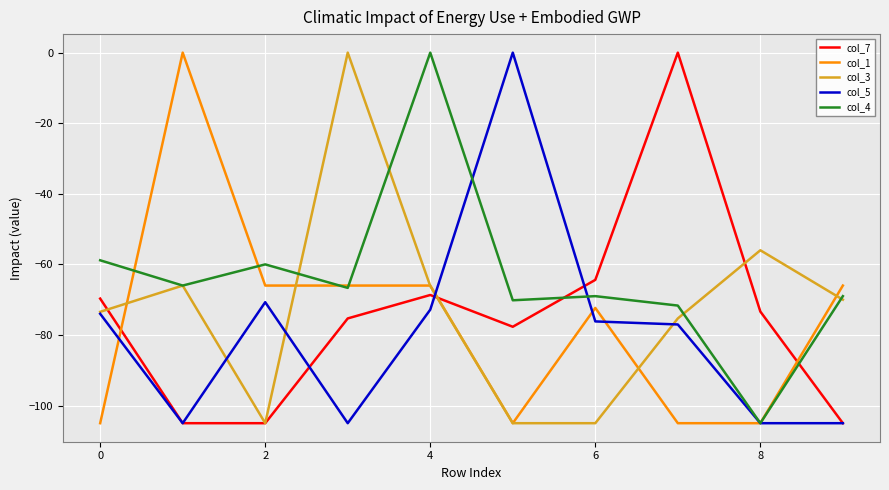

What is the average value of the col_7 series?

-74.4